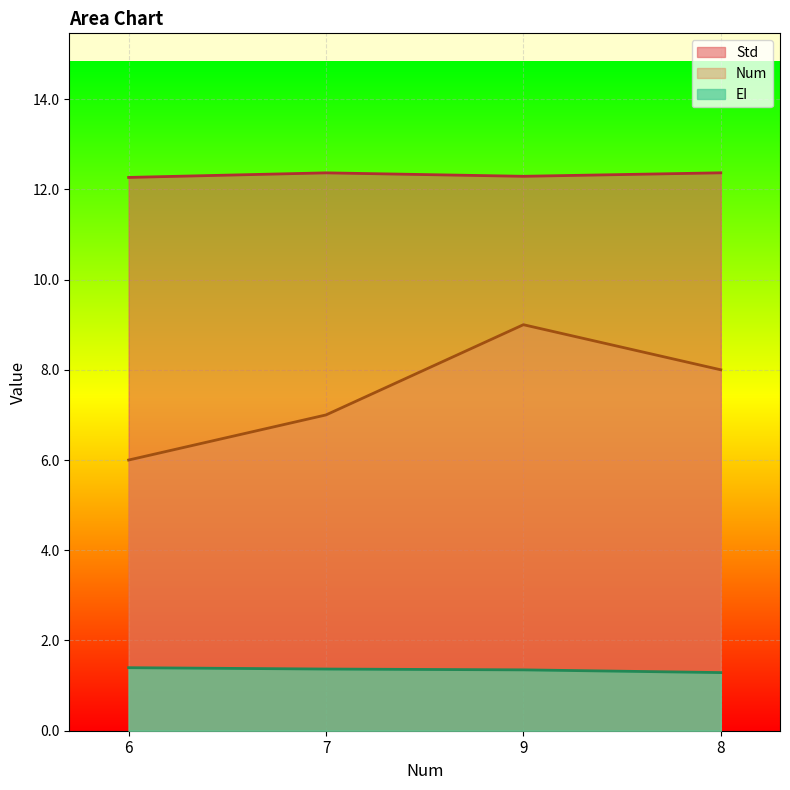

What is the average value of the EI series?

1.4